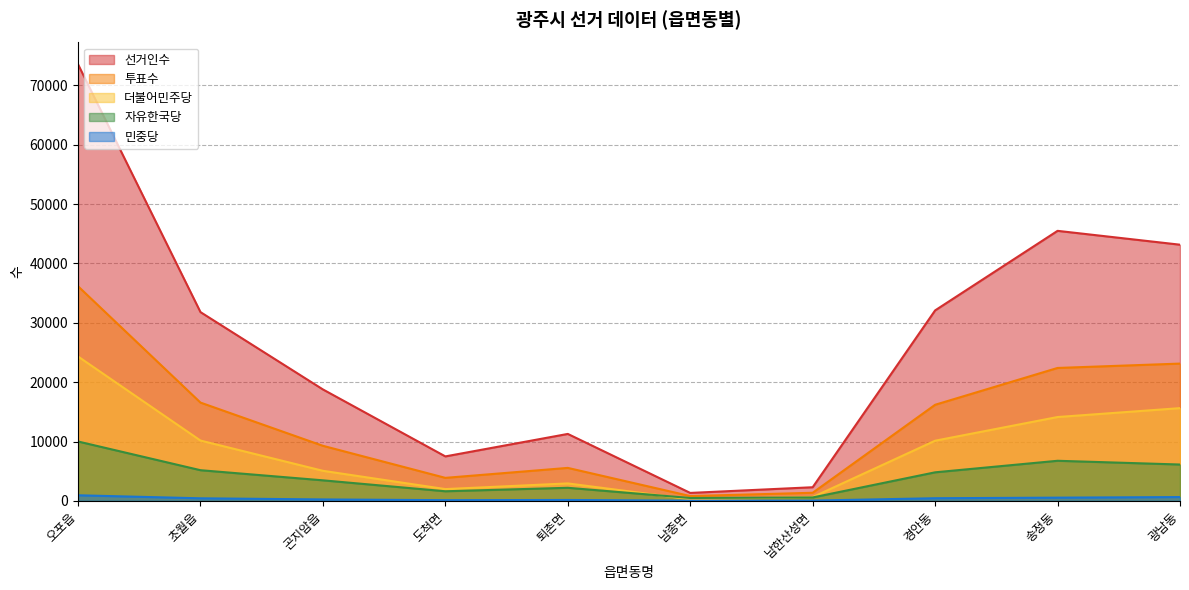

True or false: 자유한국당 and 선거인수 cross at least once.

False